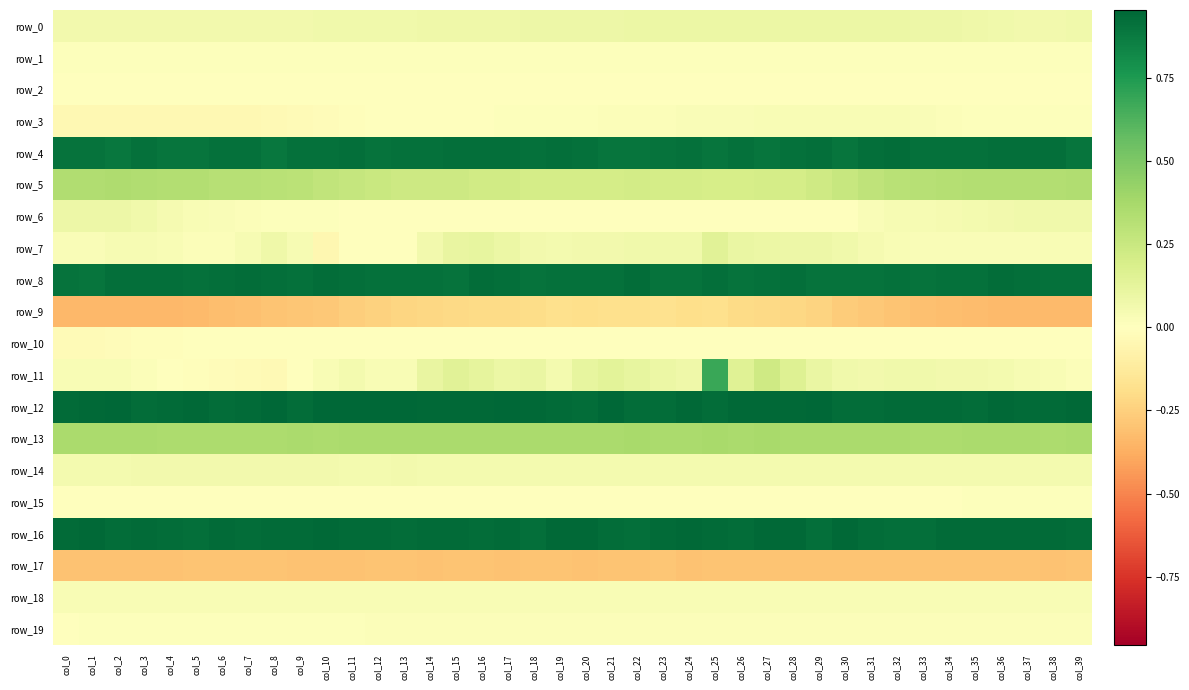

At how many categories does at least one series exceed 0?

40